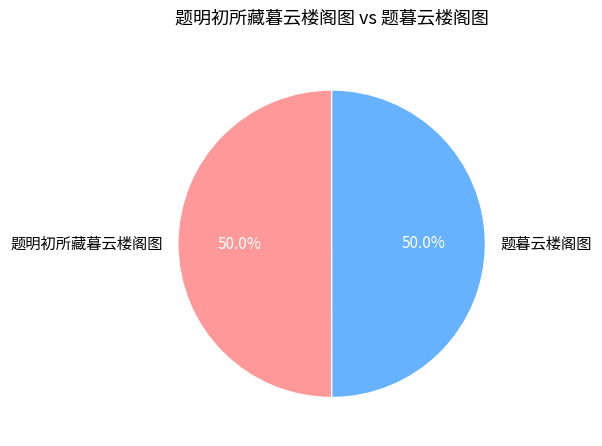

How many segments does this pie chart have?

2